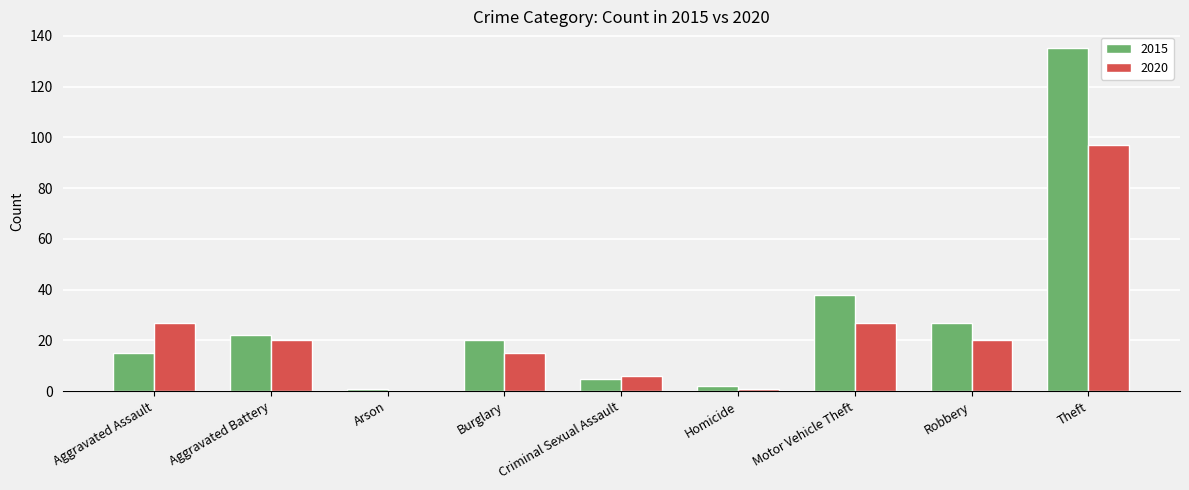

Which series changed the most between Burglary and Criminal Sexual Assault?

2015